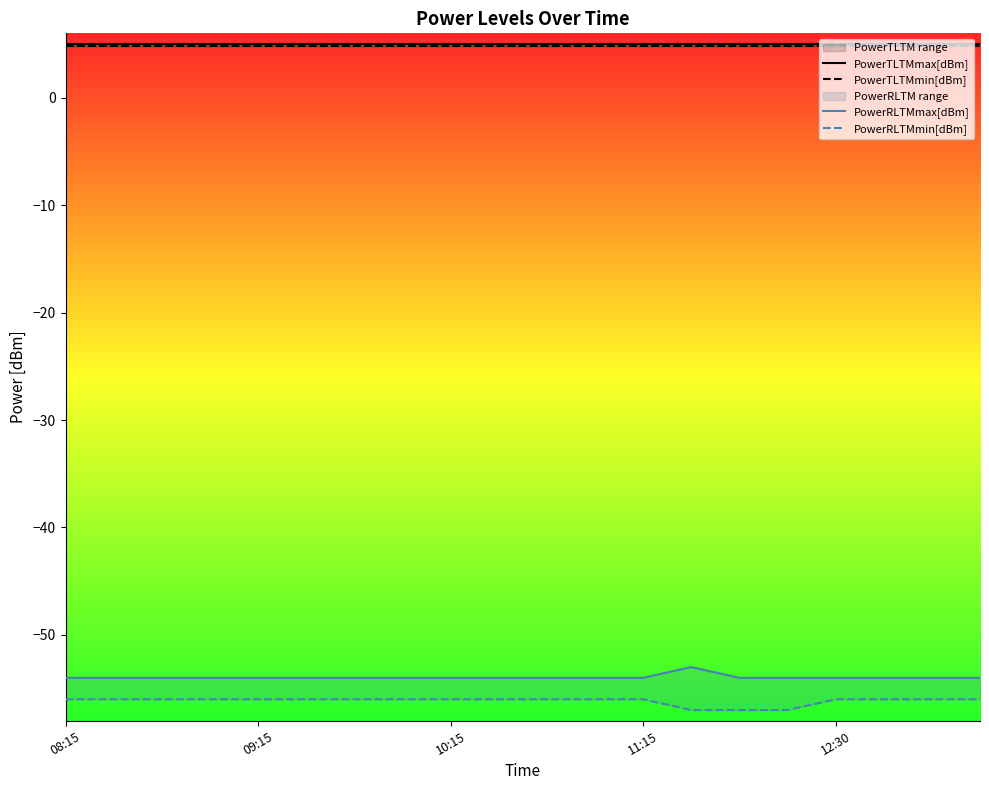

At which category does the chart reach its peak across all series?

08:15